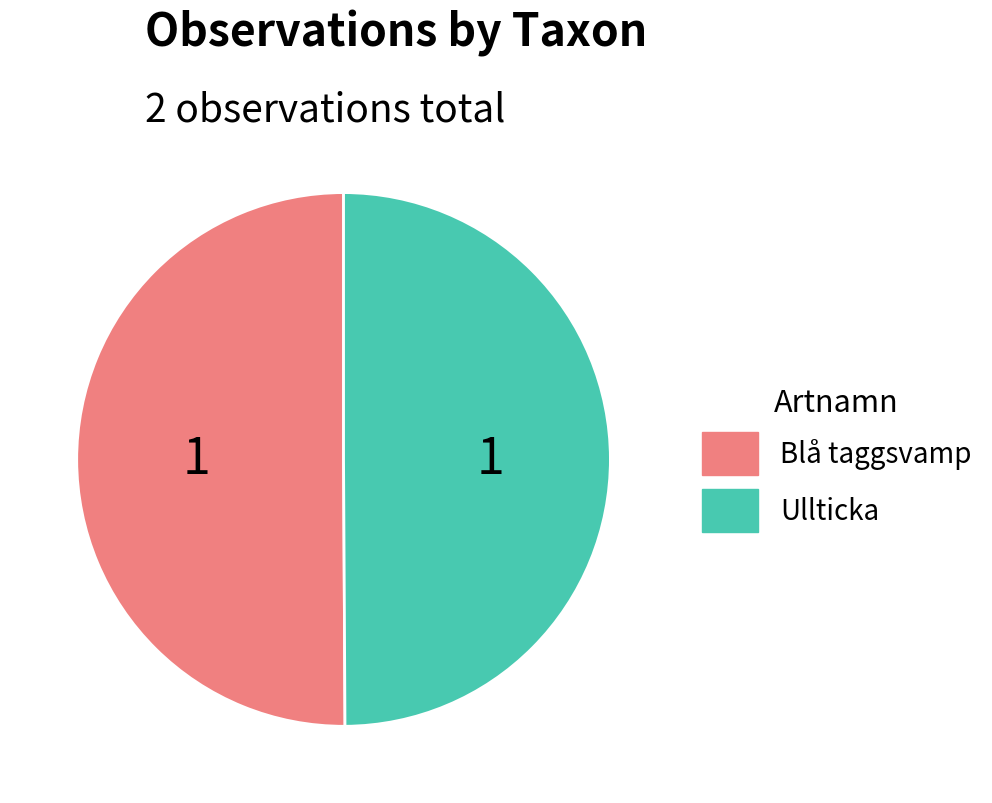

Count the number of slices in the pie.

2